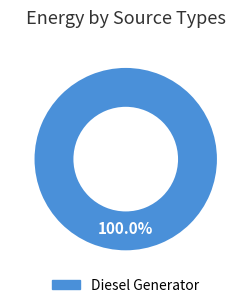

Is there any slice that represents more than half of the pie?

Yes